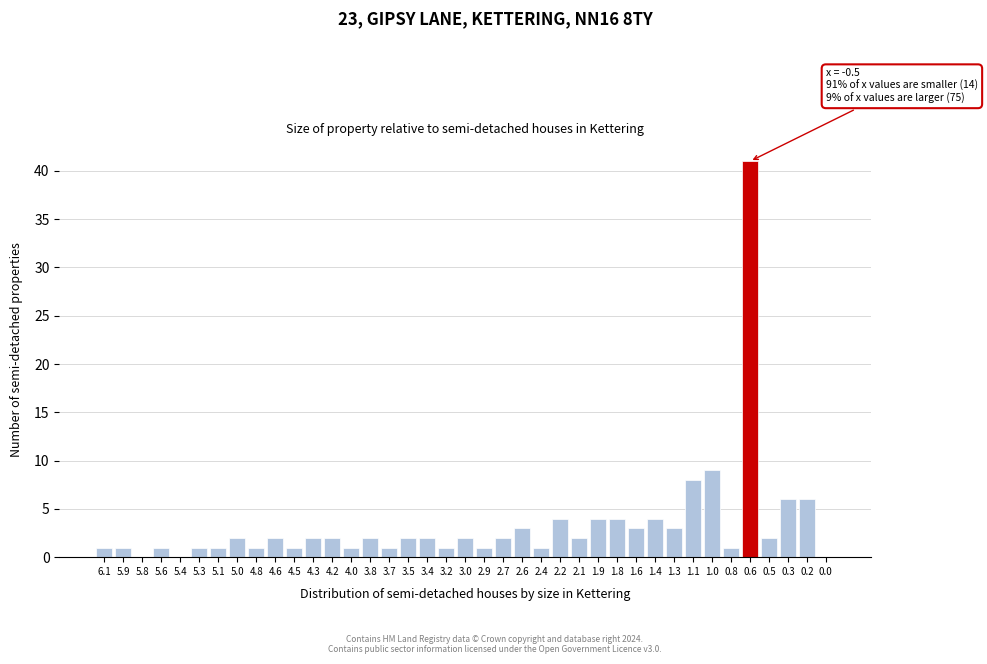

Where is the data nearest to the value 20?

1.0